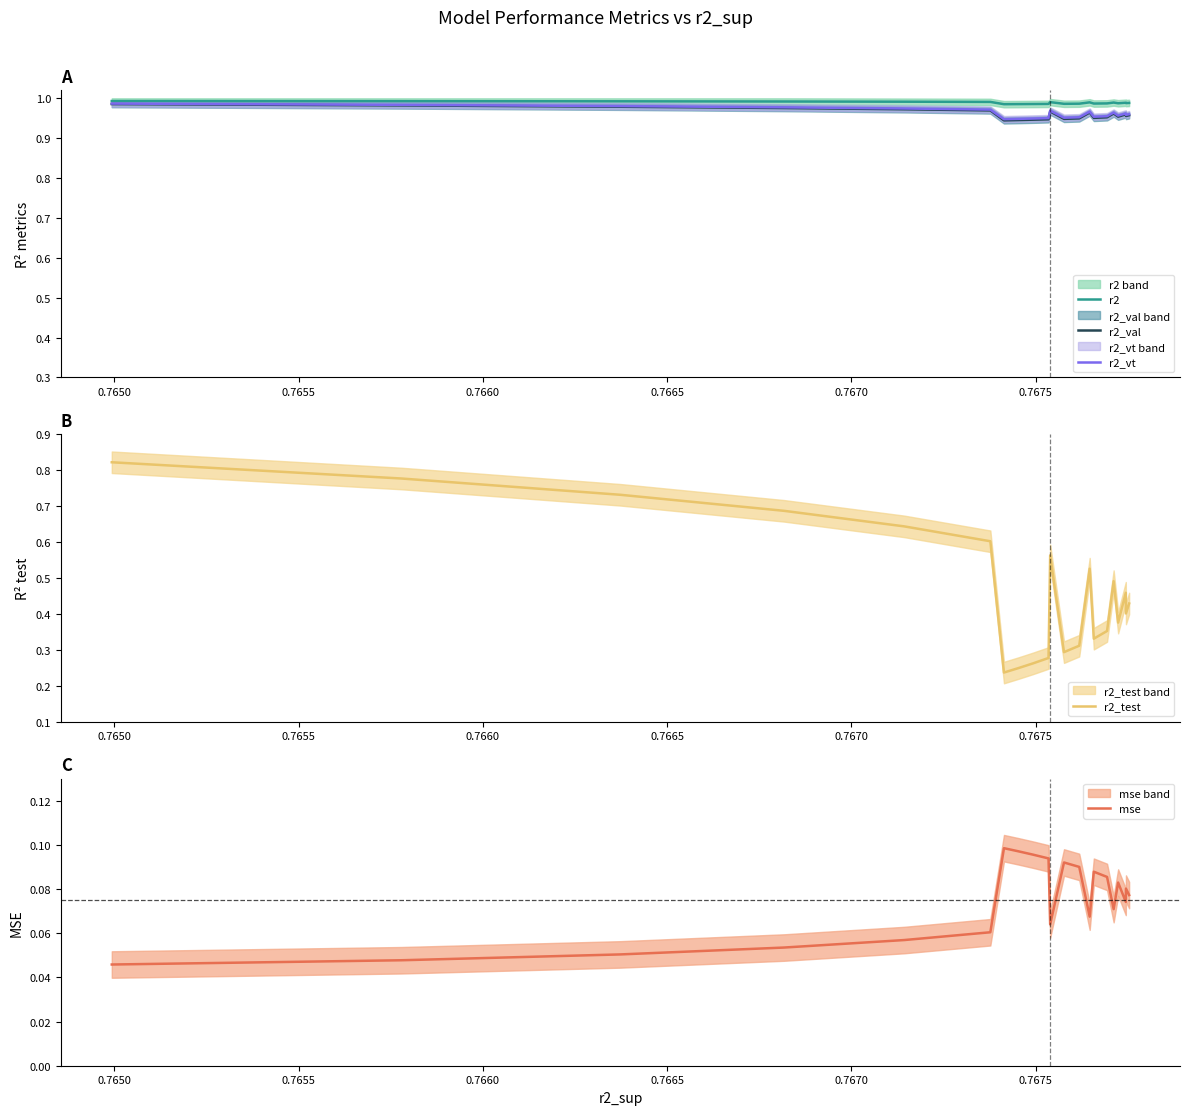

True or false: r2_val and r2_vt intersect in this chart.

False